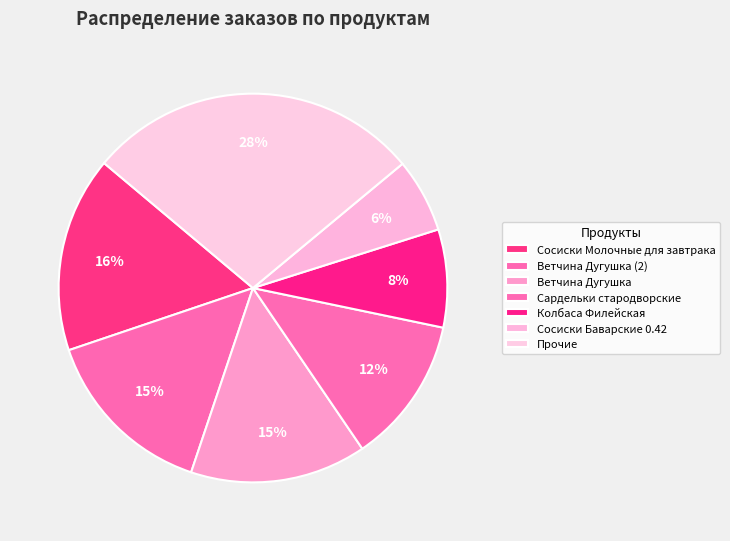

How many segments does this pie chart have?

7